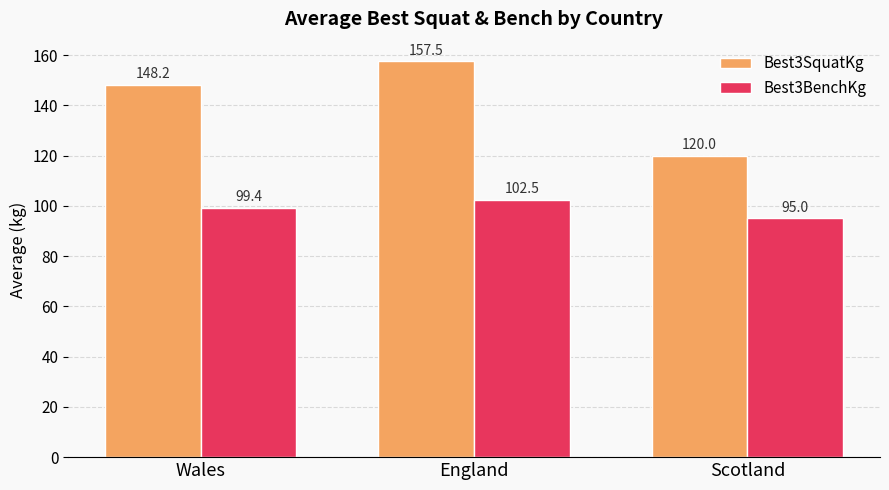

What is the lowest value of the Best3SquatKg series?

120.0